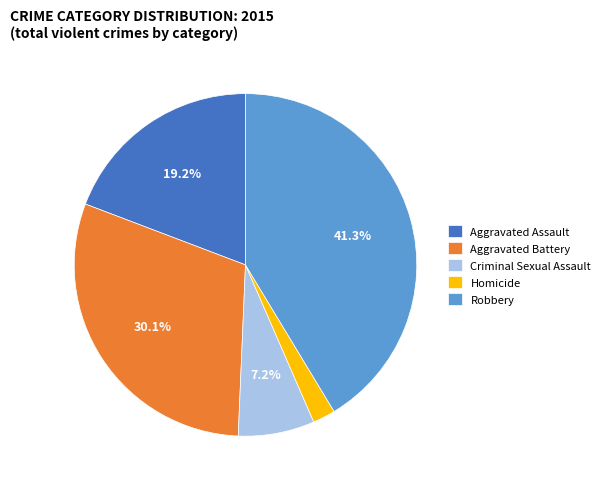

Which slice is the smallest?

Homicide